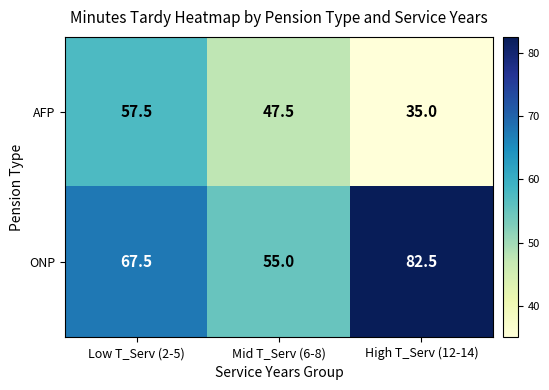

How many data points in ONP are less than 67?

1